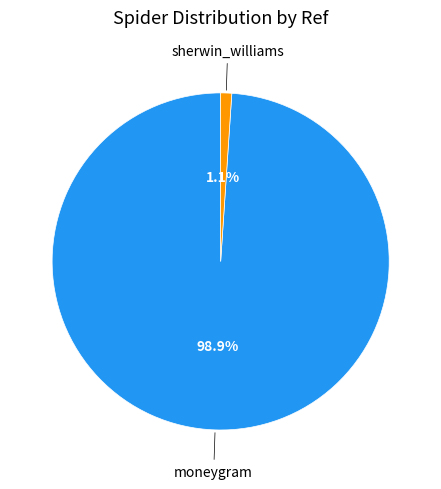

Is there any slice that represents more than half of the pie?

Yes